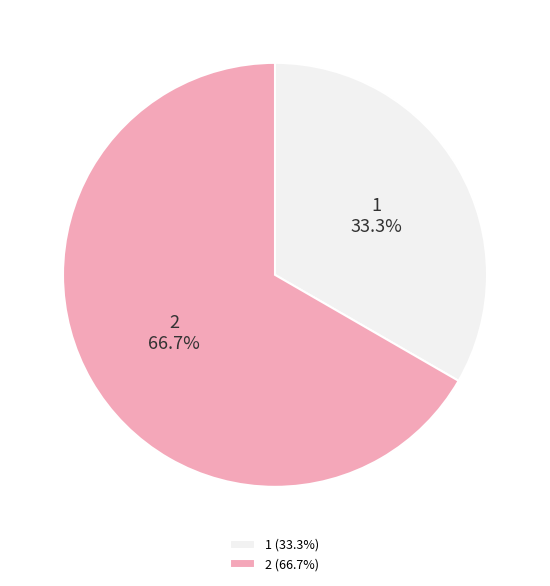

Is it true that 2 is 80% of the pie?

False